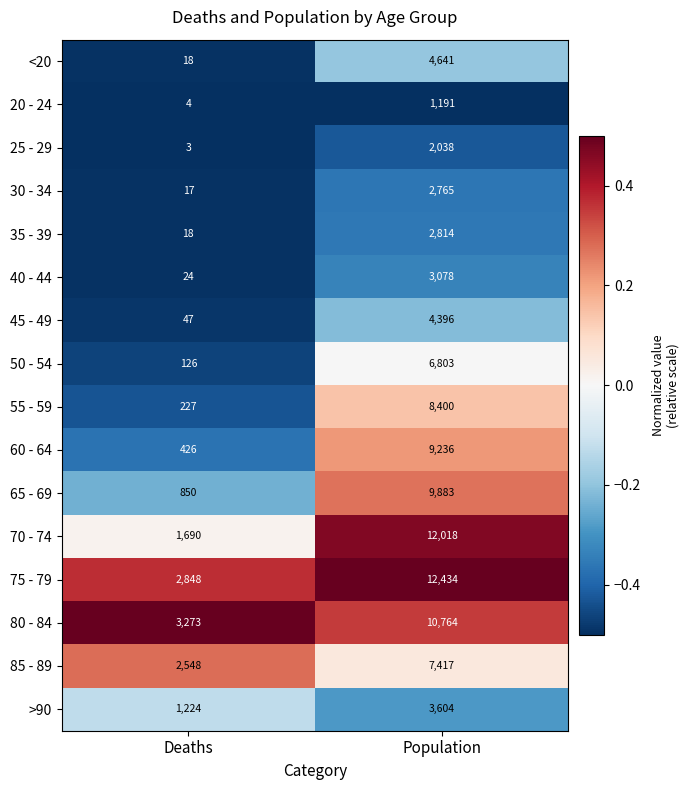

List the series in order of their peak value, highest first.

75 - 79, 70 - 74, 80 - 84, 65 - 69, 60 - 64, 55 - 59, 85 - 89, 50 - 54, <20, 45 - 49, >90, 40 - 44, 35 - 39, 30 - 34, 25 - 29, 20 - 24